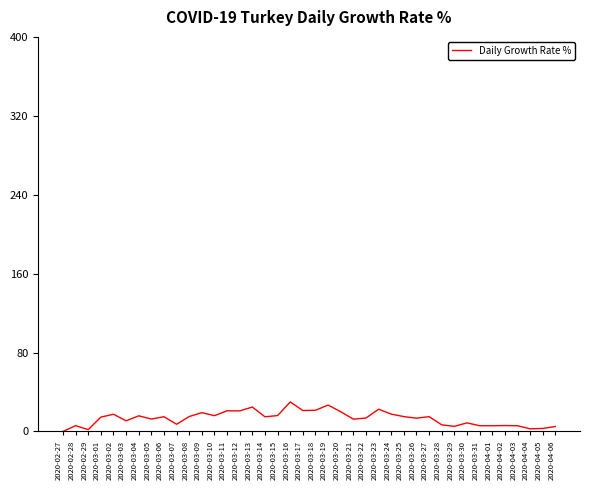

The value at 2020-03-13 is 24.8. True or false?

True